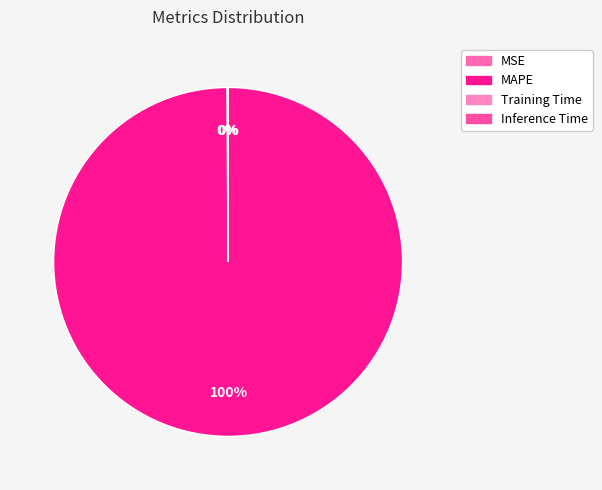

Between MAPE and Inference Time, which is larger?

MAPE